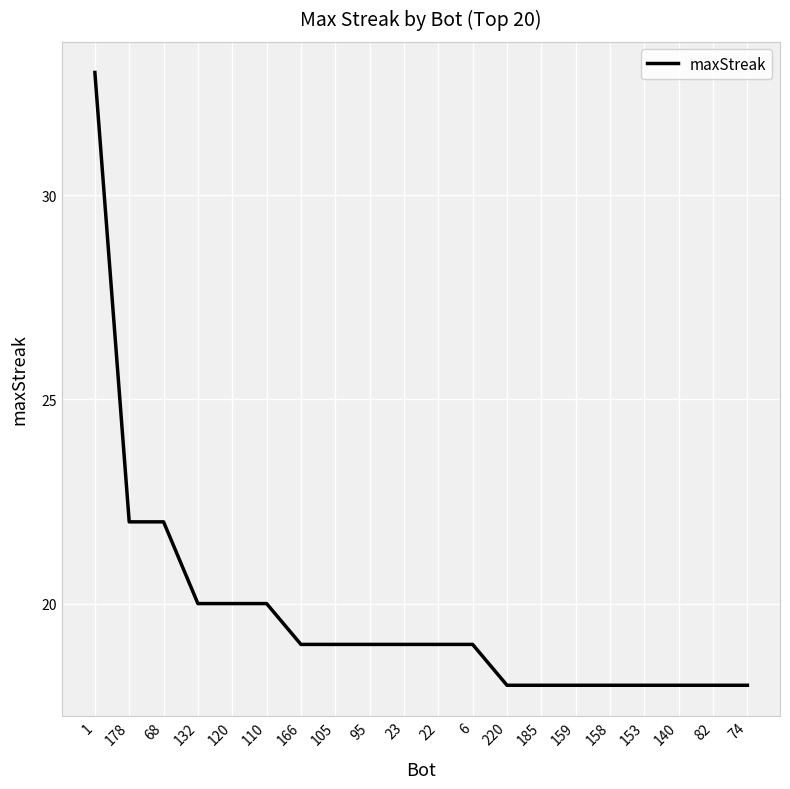

What is the difference between the second highest and minimum values?

4